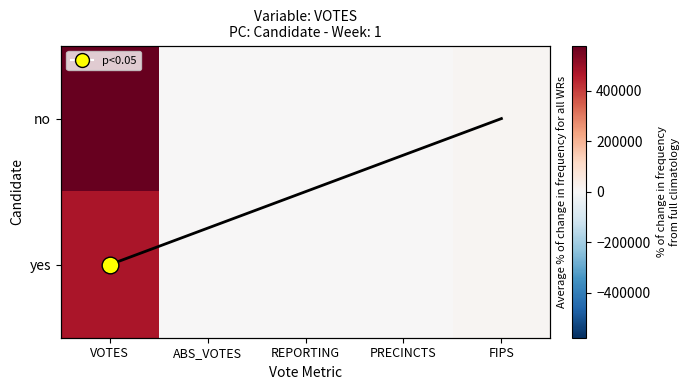

Reading left to right, list all the values displayed in this chart.

no: VOTES=578203	ABS_VOTES=0	REPORTING=866	PRECINCTS=866	FIPS=12086
yes: VOTES=472922	ABS_VOTES=0	REPORTING=866	PRECINCTS=866	FIPS=12086